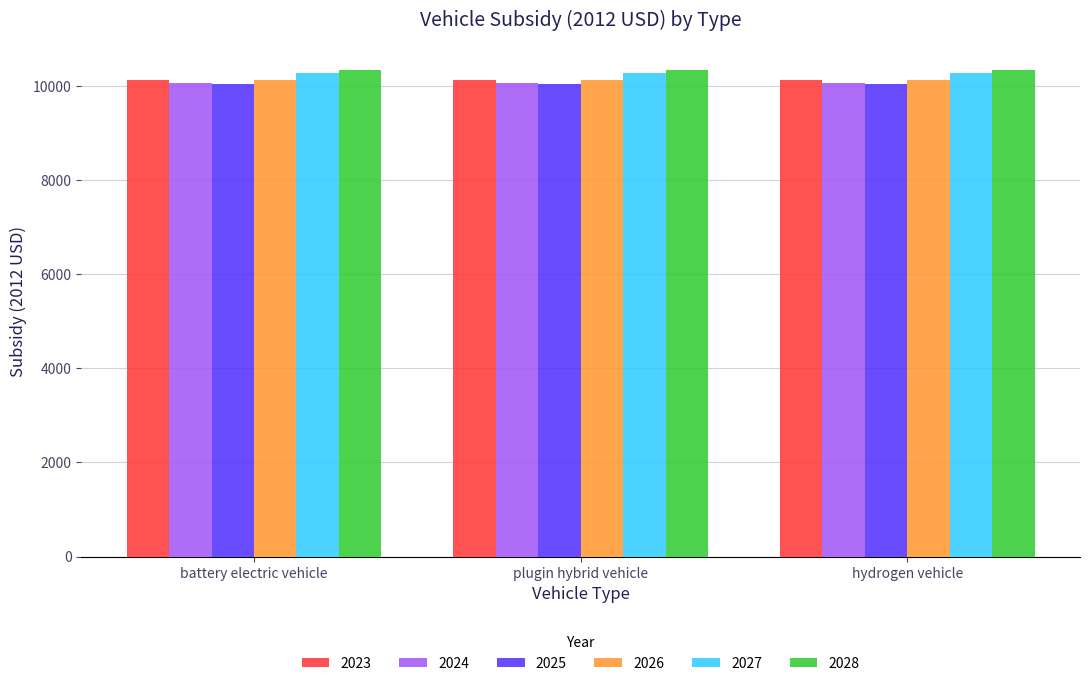

What is the spread (max minus min) of values at plugin hybrid vehicle?

300.0